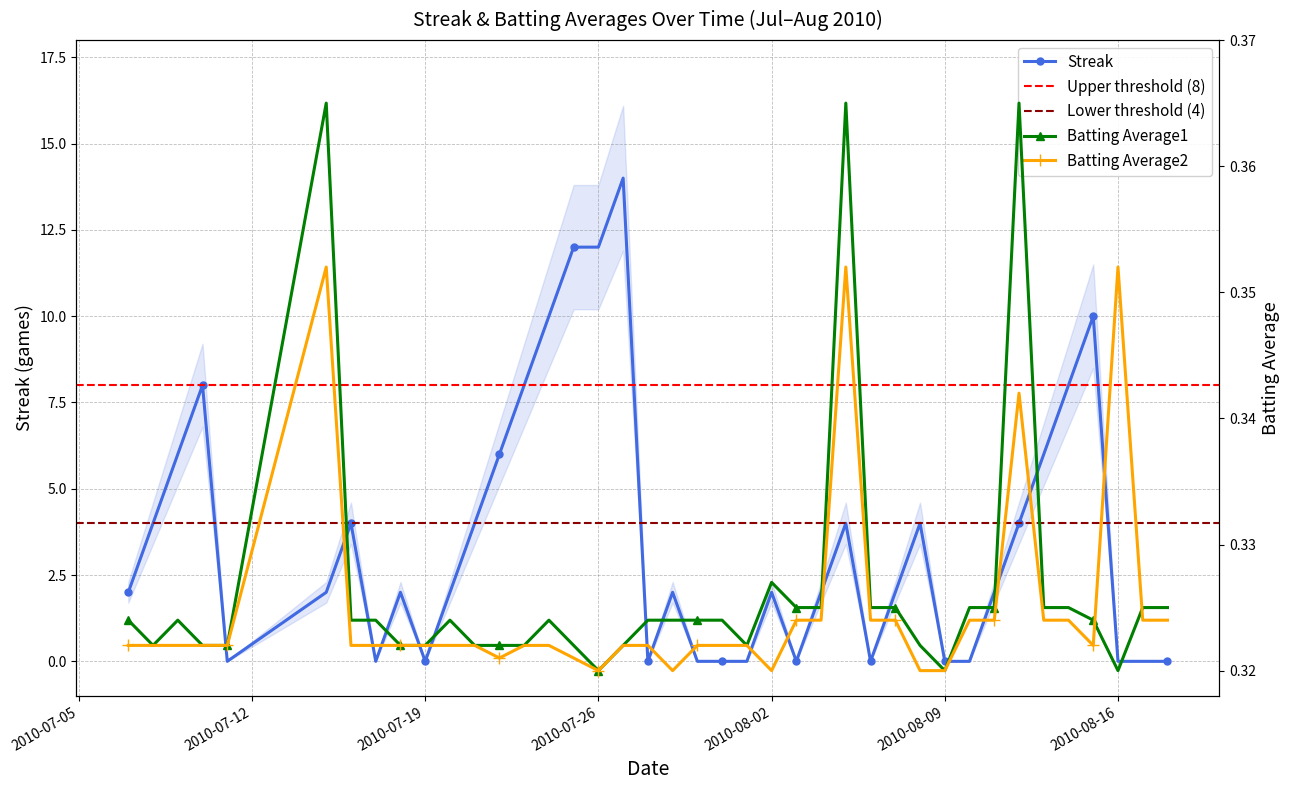

Reading left to right, transcribe all the data shown in this chart.

Streak: 2010-07-07=2.0	2010-07-08=4.0	2010-07-09=6.0	2010-07-10=8.0	2010-07-11=0.0	2010-07-15=2.0	2010-07-16=4.0	2010-07-17=0.0	2010-07-18=2.0	2010-07-19=0.0	2010-07-20=2.0	2010-07-21=4.0	2010-07-22=6.0	2010-07-23=8.0	2010-07-24=10.0	2010-07-25=12.0	2010-07-26=12.0	2010-07-27=14.0	2010-07-28=0.0	2010-07-29=2.0	2010-07-30=0.0	2010-07-31=0.0	2010-08-01=0.0	2010-08-02=2.0	2010-08-03=0.0	2010-08-04=2.0	2010-08-05=4.0	2010-08-06=0.0	2010-08-07=2.0	2010-08-08=4.0	2010-08-09=0.0	2010-08-10=0.0	2010-08-11=2.0	2010-08-12=4.0	2010-08-13=6.0	2010-08-14=8.0	2010-08-15=10.0	2010-08-16=0.0	2010-08-17=0.0	2010-08-18=0.0
Batting Average1: 2010-07-07=0.3	2010-07-08=0.3	2010-07-09=0.3	2010-07-10=0.3	2010-07-11=0.3	2010-07-15=0.4	2010-07-16=0.3	2010-07-17=0.3	2010-07-18=0.3	2010-07-19=0.3	2010-07-20=0.3	2010-07-21=0.3	2010-07-22=0.3	2010-07-23=0.3	2010-07-24=0.3	2010-07-25=0.3	2010-07-26=0.3	2010-07-27=0.3	2010-07-28=0.3	2010-07-29=0.3	2010-07-30=0.3	2010-07-31=0.3	2010-08-01=0.3	2010-08-02=0.3	2010-08-03=0.3	2010-08-04=0.3	2010-08-05=0.4	2010-08-06=0.3	2010-08-07=0.3	2010-08-08=0.3	2010-08-09=0.3	2010-08-10=0.3	2010-08-11=0.3	2010-08-12=0.4	2010-08-13=0.3	2010-08-14=0.3	2010-08-15=0.3	2010-08-16=0.3	2010-08-17=0.3	2010-08-18=0.3
Batting Average2: 2010-07-07=0.3	2010-07-08=0.3	2010-07-09=0.3	2010-07-10=0.3	2010-07-11=0.3	2010-07-15=0.4	2010-07-16=0.3	2010-07-17=0.3	2010-07-18=0.3	2010-07-19=0.3	2010-07-20=0.3	2010-07-21=0.3	2010-07-22=0.3	2010-07-23=0.3	2010-07-24=0.3	2010-07-25=0.3	2010-07-26=0.3	2010-07-27=0.3	2010-07-28=0.3	2010-07-29=0.3	2010-07-30=0.3	2010-07-31=0.3	2010-08-01=0.3	2010-08-02=0.3	2010-08-03=0.3	2010-08-04=0.3	2010-08-05=0.4	2010-08-06=0.3	2010-08-07=0.3	2010-08-08=0.3	2010-08-09=0.3	2010-08-10=0.3	2010-08-11=0.3	2010-08-12=0.3	2010-08-13=0.3	2010-08-14=0.3	2010-08-15=0.3	2010-08-16=0.4	2010-08-17=0.3	2010-08-18=0.3